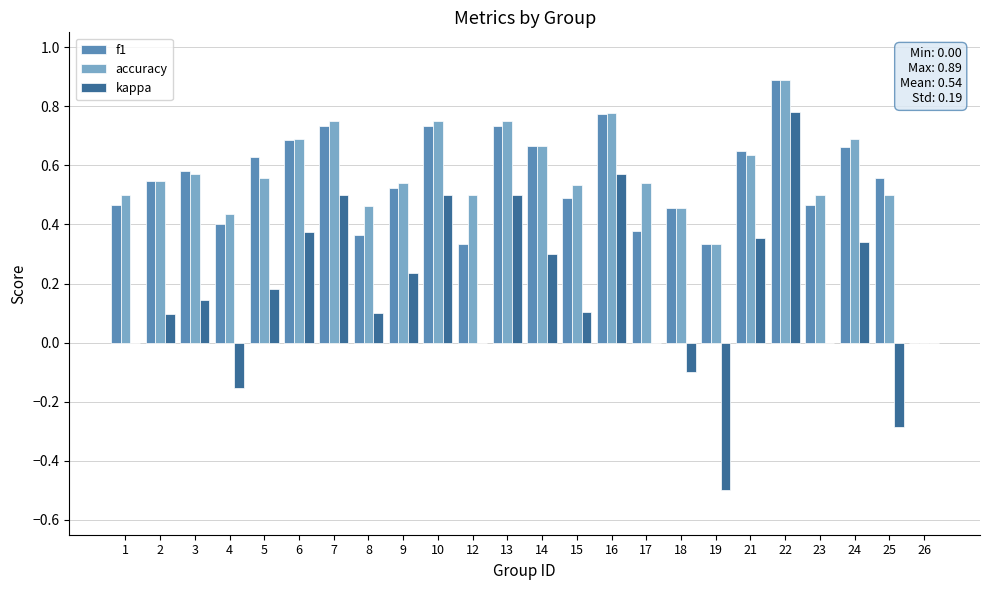

Which label corresponds to the largest value in the chart?

22